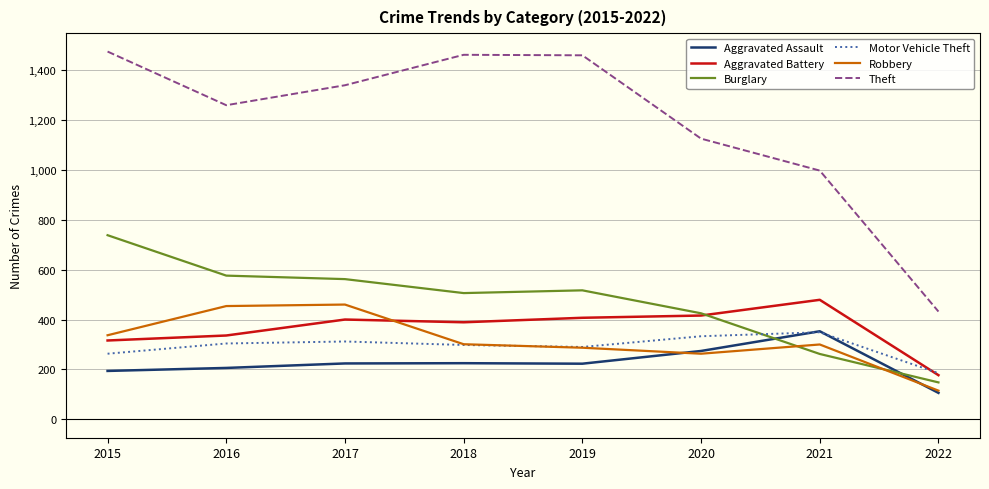

Which series has the largest total across all categories?

Theft